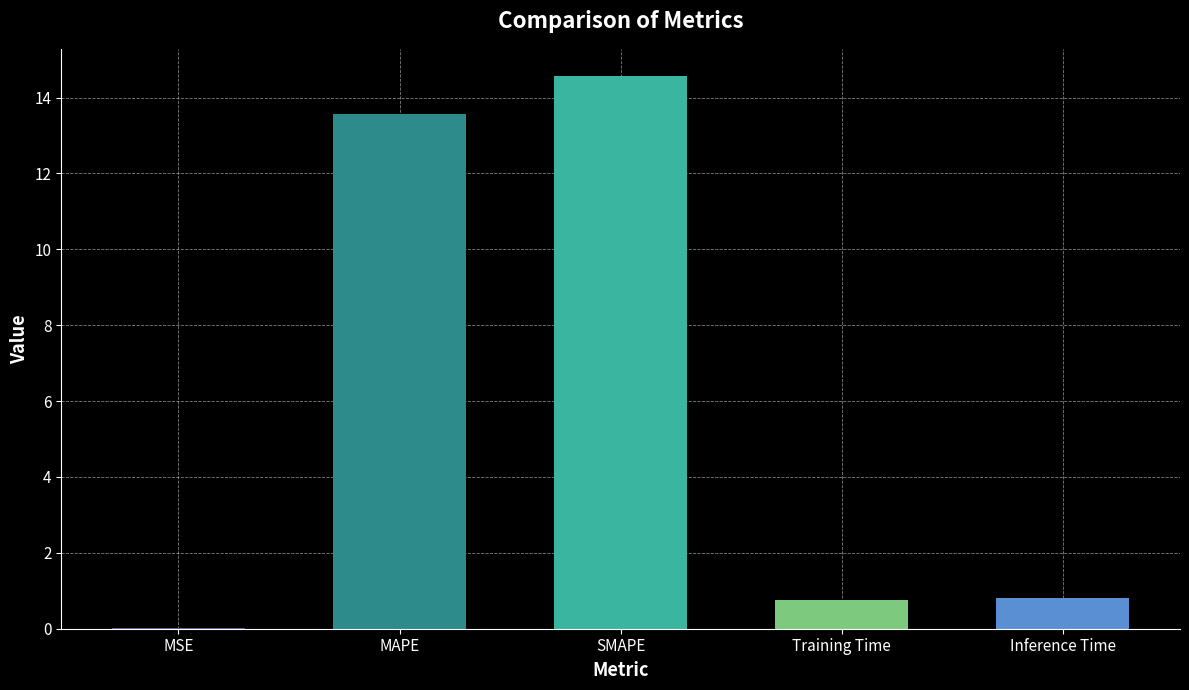

Which has a higher value, MSE or SMAPE?

SMAPE